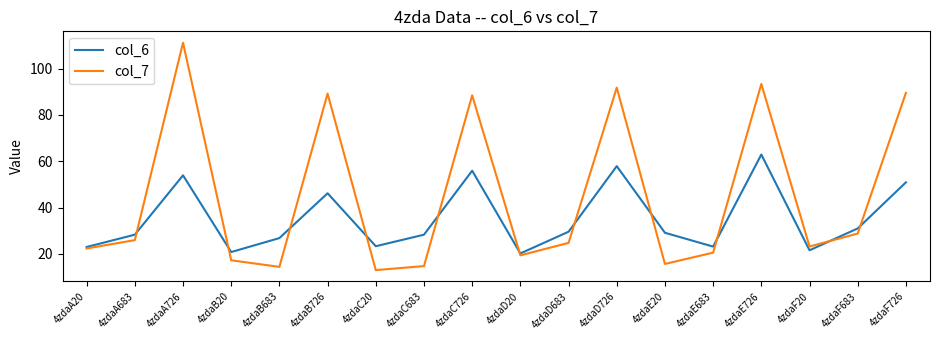

Which series has the largest total across all categories?

col_7